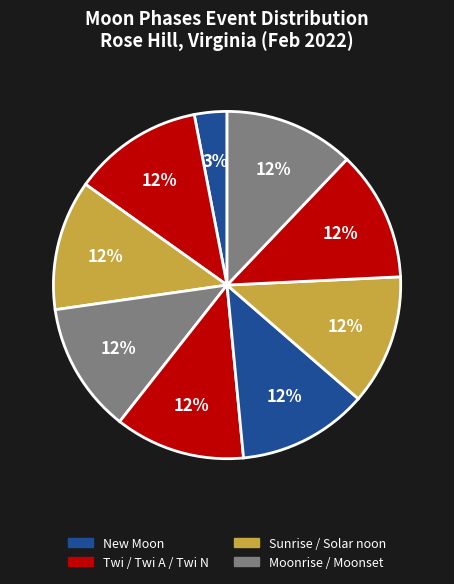

Which category has the smallest portion of the pie?

New Moon